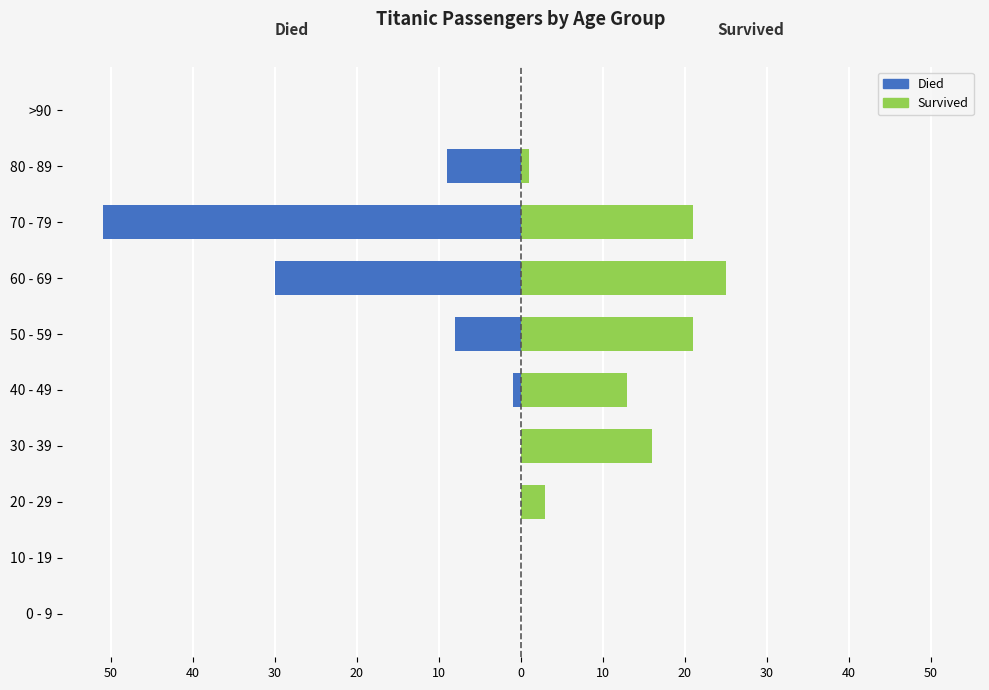

Reading left to right, transcribe all the data shown in this chart.

died: 0	0	0	0	-1	-8	-30	-51	-9	0
survived: 0	0	3	16	13	21	25	21	1	0